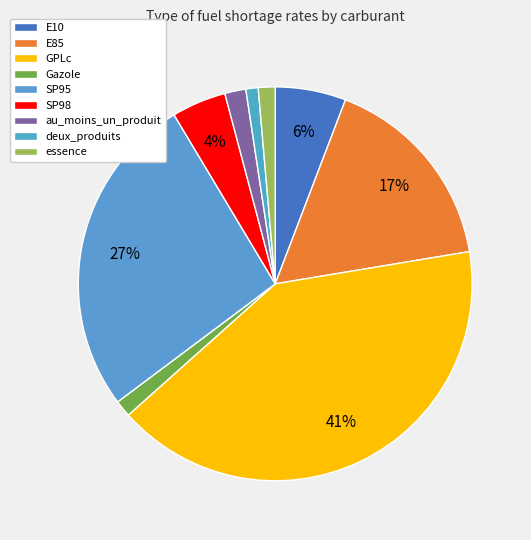

To the nearest percent, what percentage of the pie is Gazole?

1%